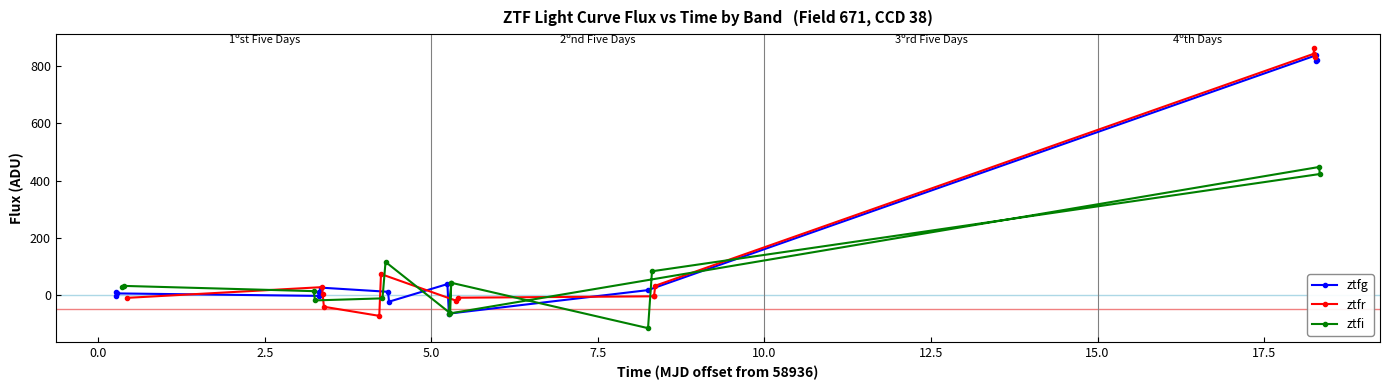

How many interior local valleys does the ztfg series have?

4